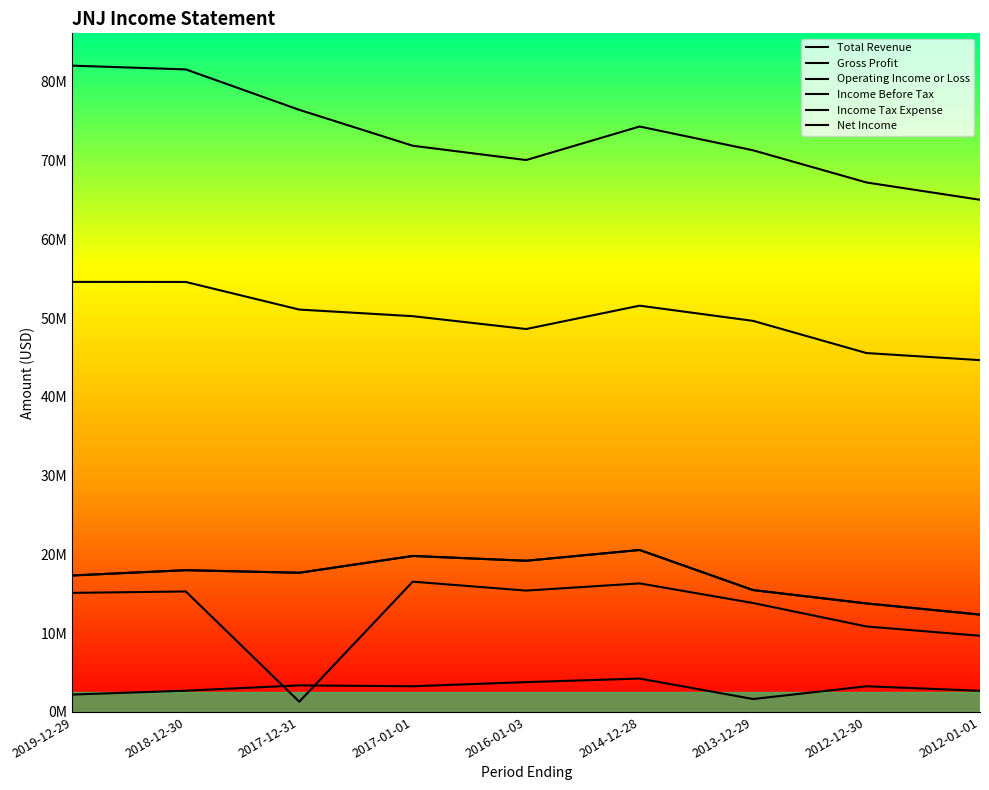

True or false: Income Before Tax and Operating Income or Loss cross at least once.

False